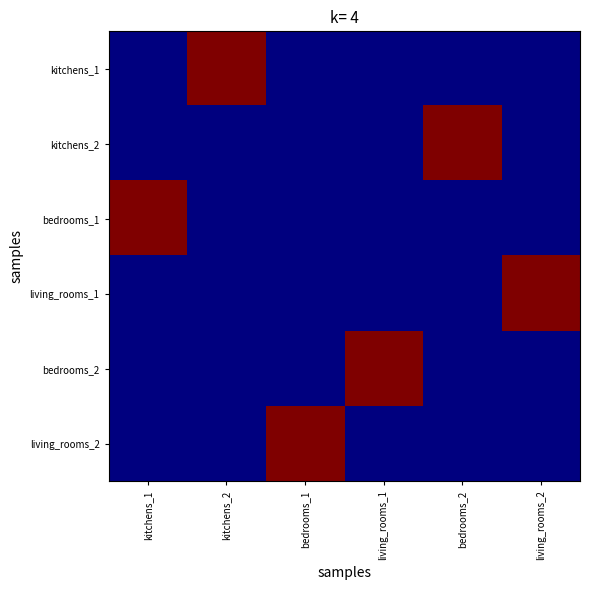

Reading left to right, extract all data points from this chart.

kitchens_1: kitchens_1=0	kitchens_2=1	bedrooms_1=0	living_rooms_1=0	bedrooms_2=0	living_rooms_2=0
kitchens_2: kitchens_1=0	kitchens_2=0	bedrooms_1=0	living_rooms_1=0	bedrooms_2=1	living_rooms_2=0
bedrooms_1: kitchens_1=1	kitchens_2=0	bedrooms_1=0	living_rooms_1=0	bedrooms_2=0	living_rooms_2=0
living_rooms_1: kitchens_1=0	kitchens_2=0	bedrooms_1=0	living_rooms_1=0	bedrooms_2=0	living_rooms_2=1
bedrooms_2: kitchens_1=0	kitchens_2=0	bedrooms_1=0	living_rooms_1=1	bedrooms_2=0	living_rooms_2=0
living_rooms_2: kitchens_1=0	kitchens_2=0	bedrooms_1=1	living_rooms_1=0	bedrooms_2=0	living_rooms_2=0